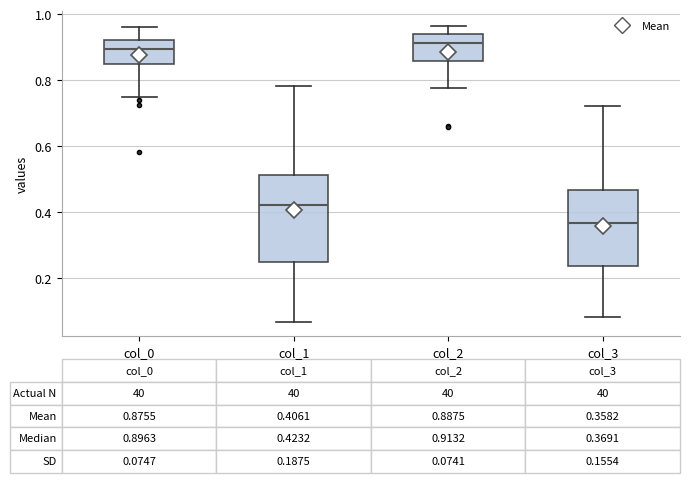

Comparing the boxes themselves (not the whiskers), which one is the tallest?

col_1